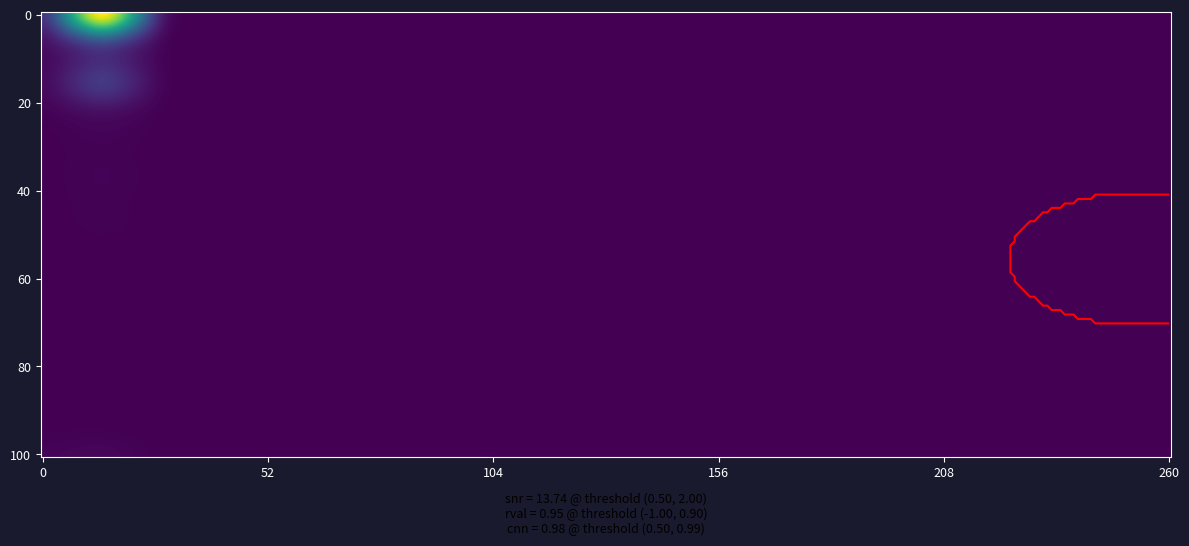

How many row14 values are between 0 and 1?

19